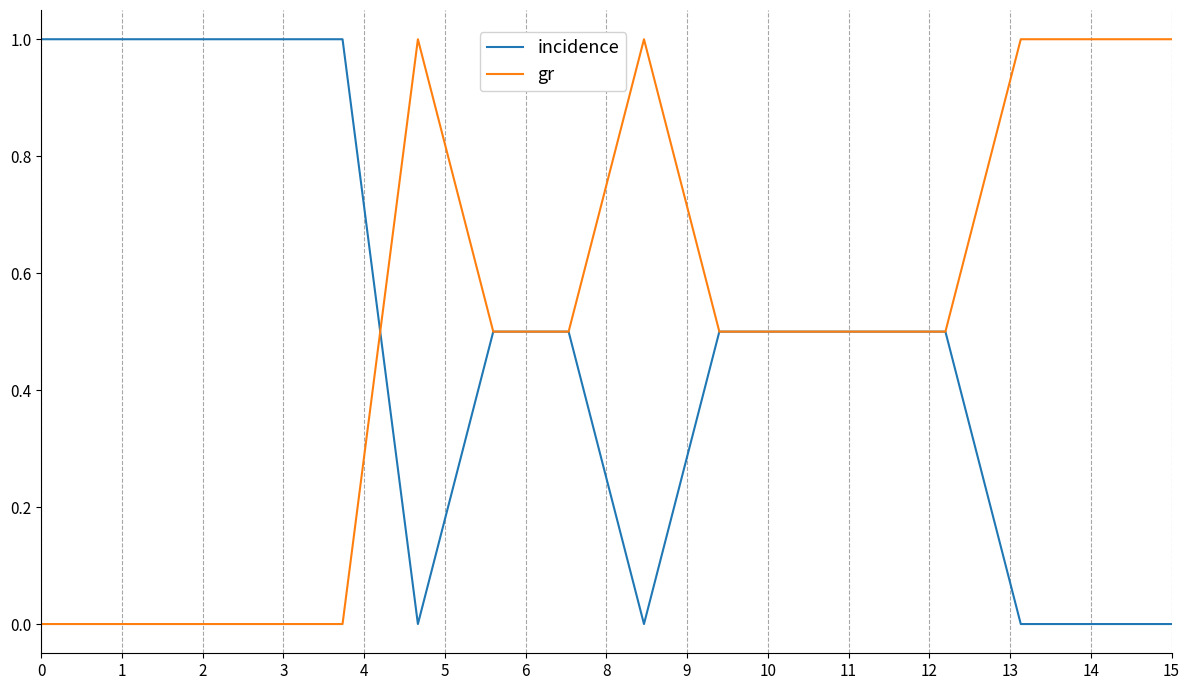

What is the maximum value shown in the chart?

1.0